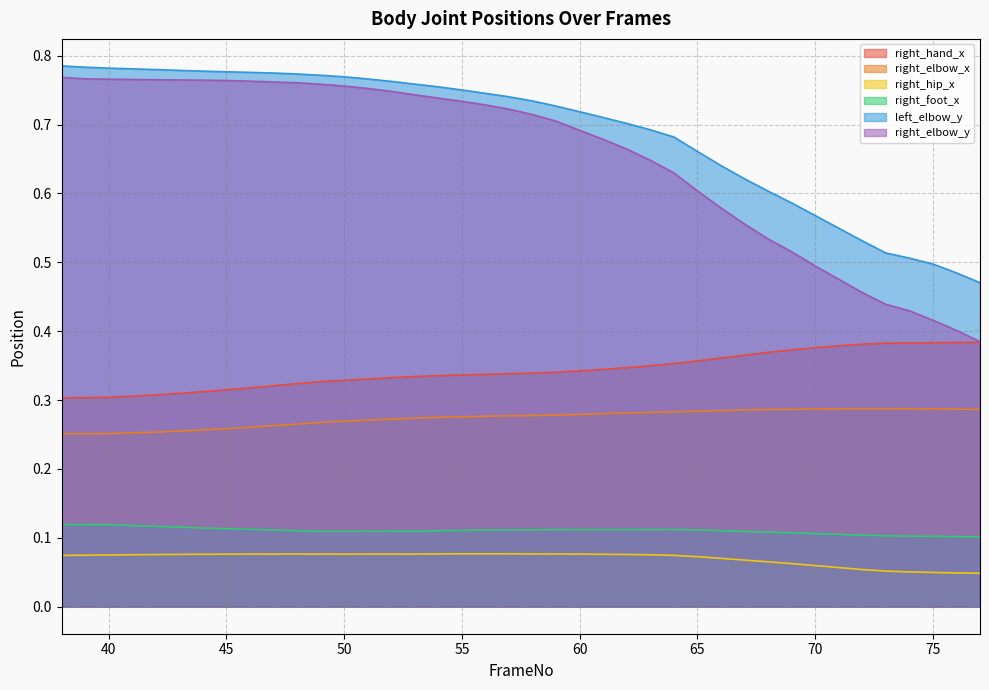

What is the difference between the highest and lowest values at 73?

0.5